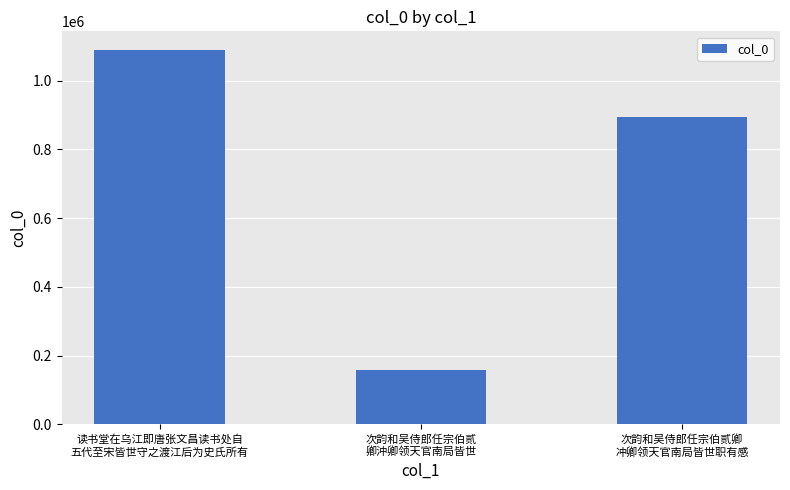

What is the label of the 2nd bar from the left?

次韵和吴侍郎任宗伯贰
卿沖卿领天官南局皆世